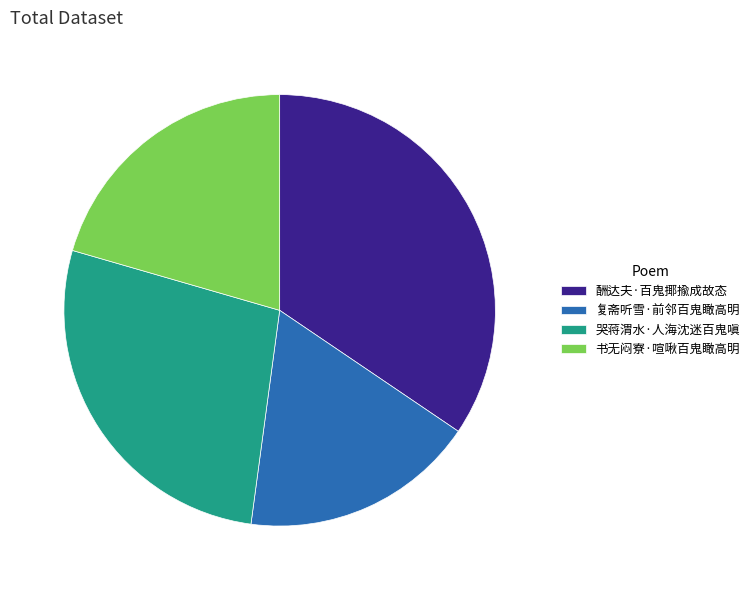

Rank the categories by value from lowest to highest.

复斋听雪·前邻百鬼瞰高明, 书无闷寮·喧啾百鬼瞰高明, 哭蒋渭水·人海沈迷百鬼嗔, 酬达夫·百鬼揶揄成故态